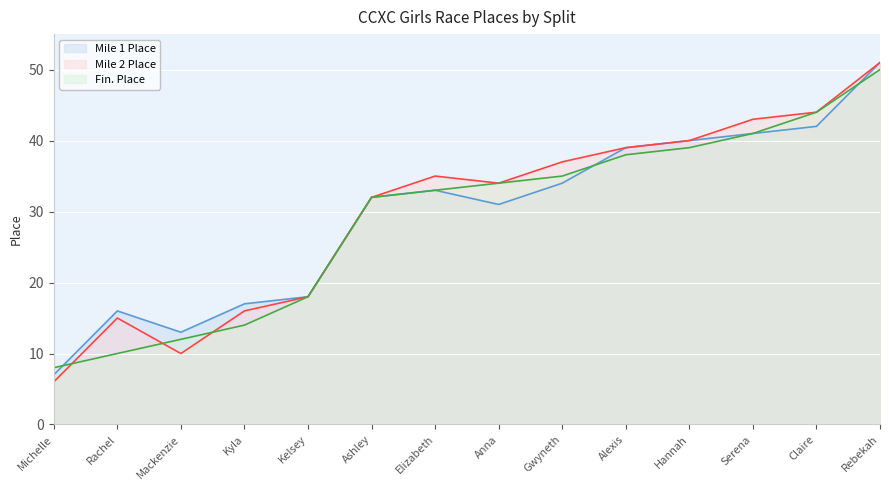

Which label corresponds to the largest value in the chart?

Rebekah